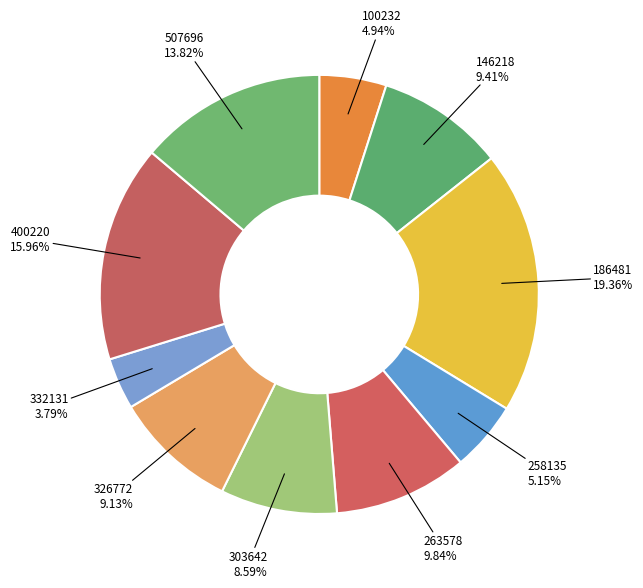

Do 100232 and 263578 together represent more than half of the pie?

No